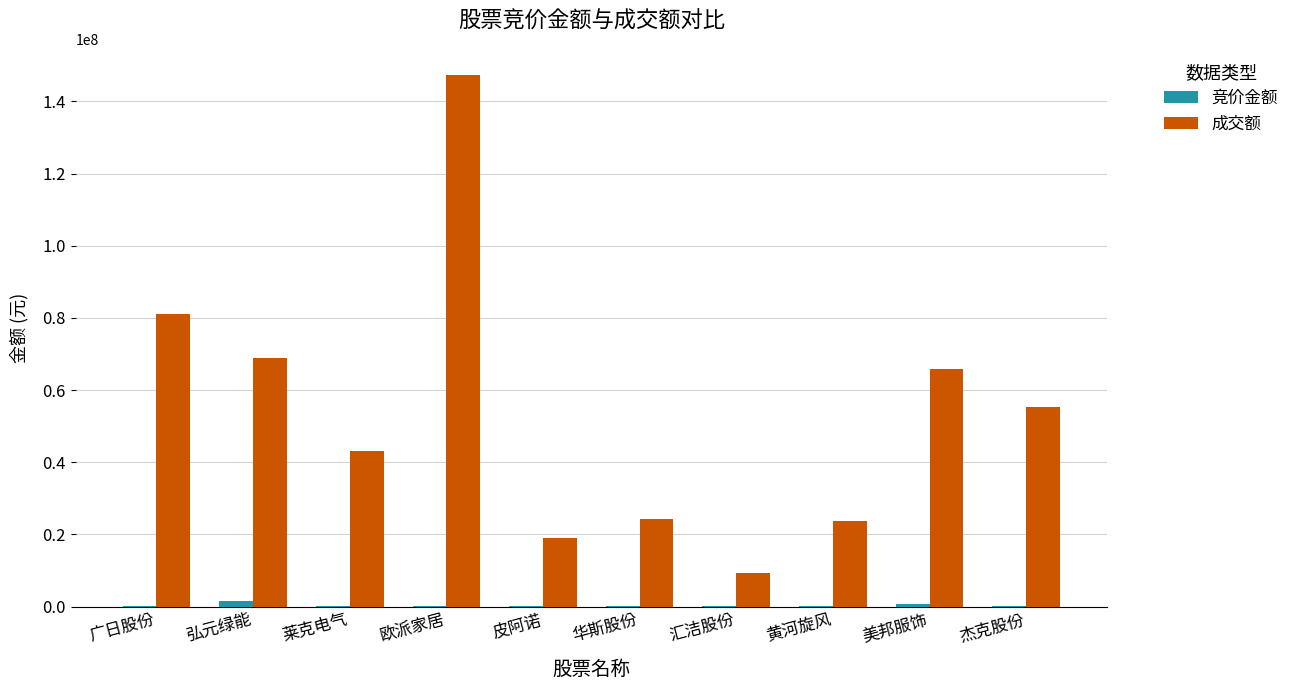

How many series are shown in this chart?

2